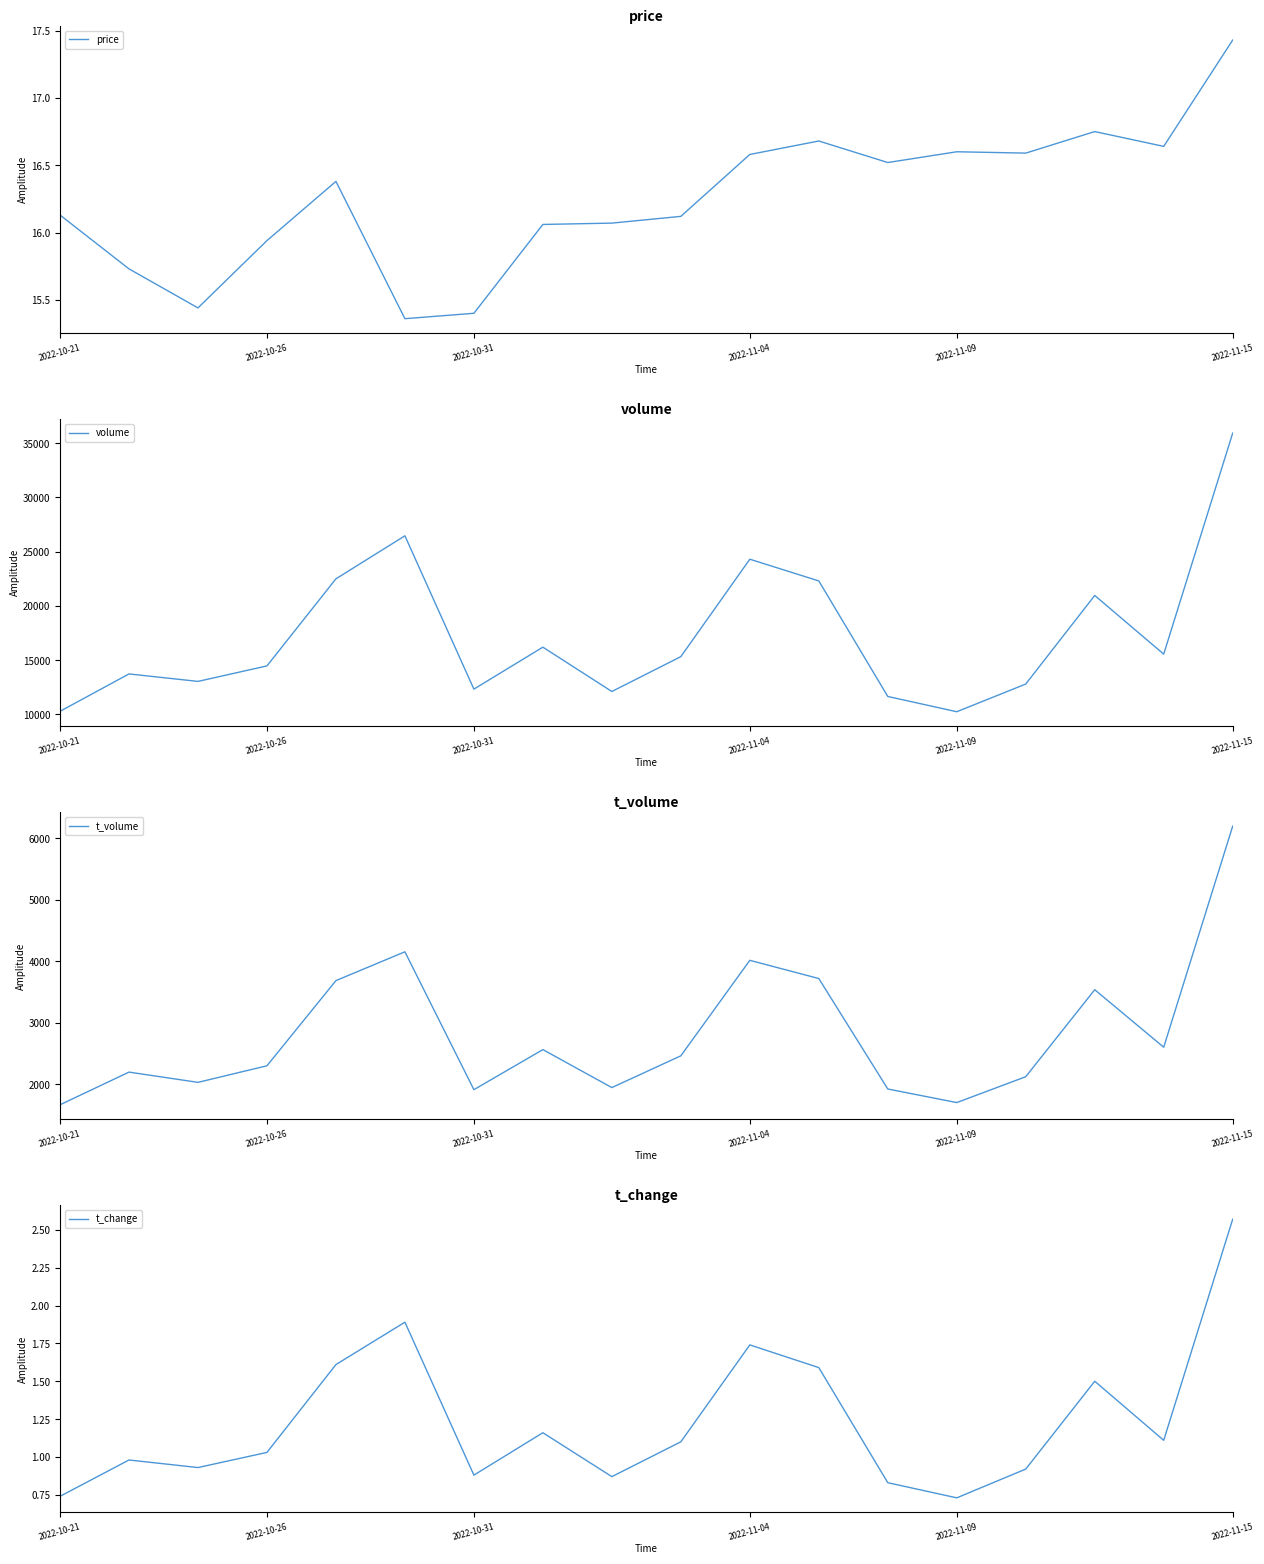

Which series has the largest total across all categories?

volume